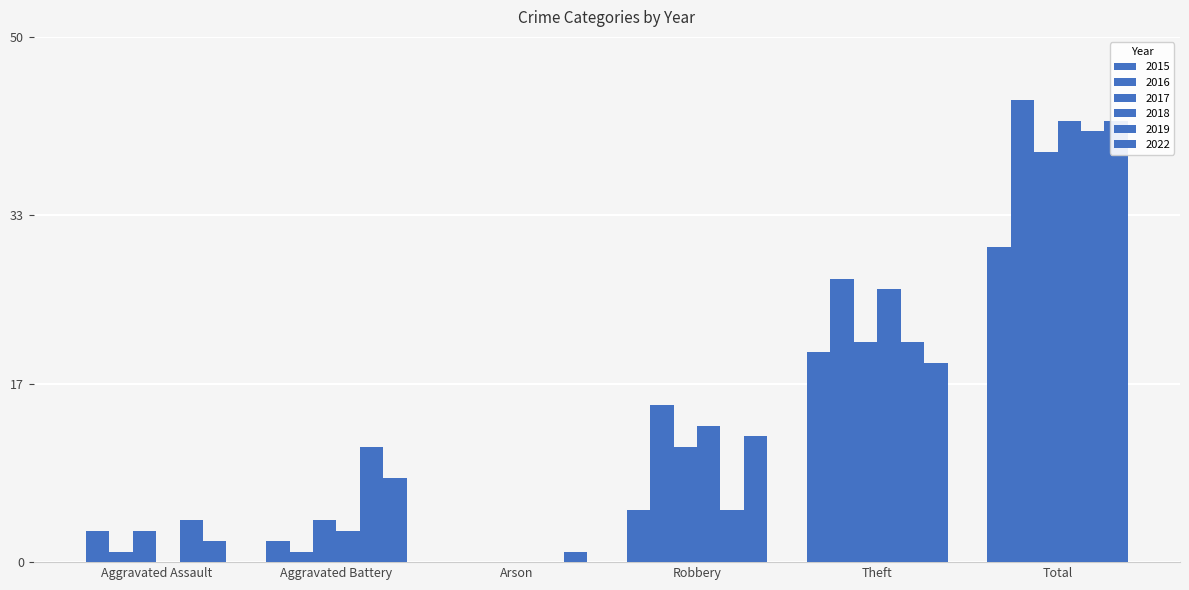

Reading left to right, extract all data points from this chart.

2015: Aggravated Assault=3	Aggravated Battery=2	Arson=0	Robbery=5	Theft=20	Total=30
2016: Aggravated Assault=1	Aggravated Battery=1	Arson=0	Robbery=15	Theft=27	Total=44
2017: Aggravated Assault=3	Aggravated Battery=4	Arson=0	Robbery=11	Theft=21	Total=39
2018: Aggravated Assault=0	Aggravated Battery=3	Arson=0	Robbery=13	Theft=26	Total=42
2019: Aggravated Assault=4	Aggravated Battery=11	Arson=0	Robbery=5	Theft=21	Total=41
2022: Aggravated Assault=2	Aggravated Battery=8	Arson=1	Robbery=12	Theft=19	Total=42